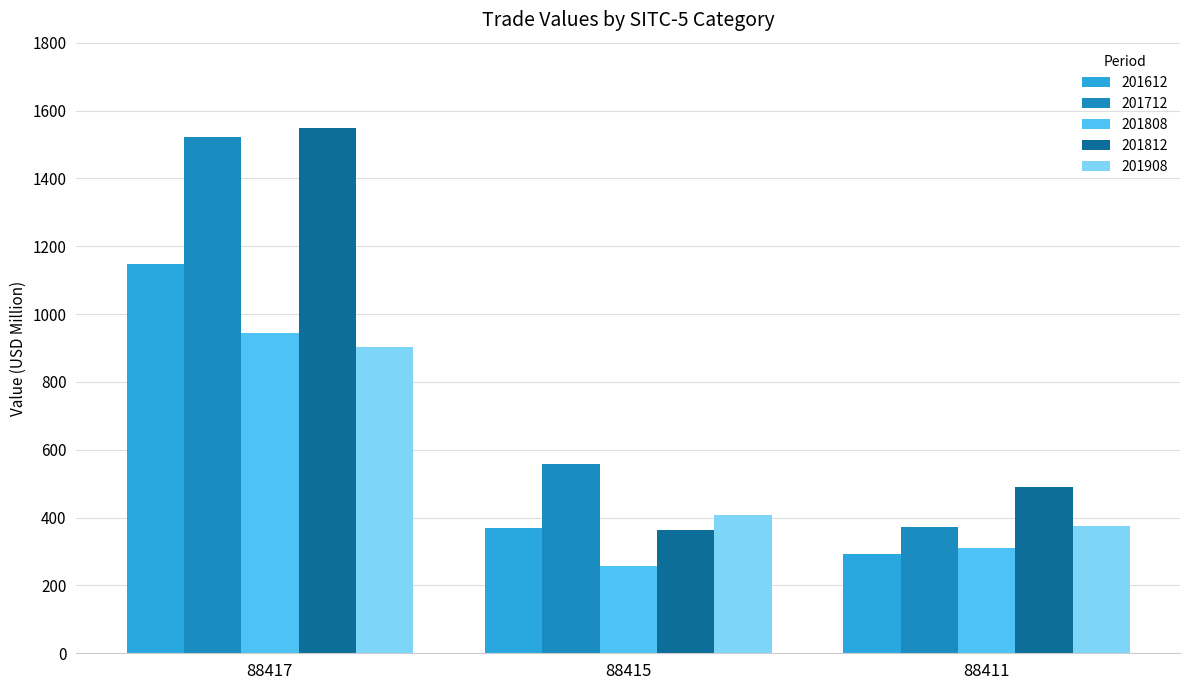

Reading left to right, list all the values displayed in this chart.

201612: 88417=1148.3	88415=369.3	88411=292.8
201712: 88417=1521.2	88415=558.5	88411=372.8
201808: 88417=945.2	88415=257.6	88411=311.6
201812: 88417=1547.5	88415=364.7	88411=490.1
201908: 88417=901.5	88415=407.0	88411=374.0